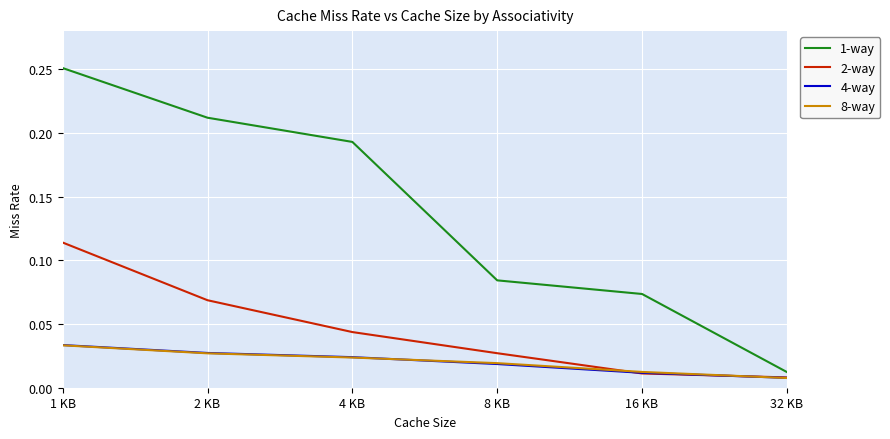

At which category is the sum across all series the highest?

1 KB